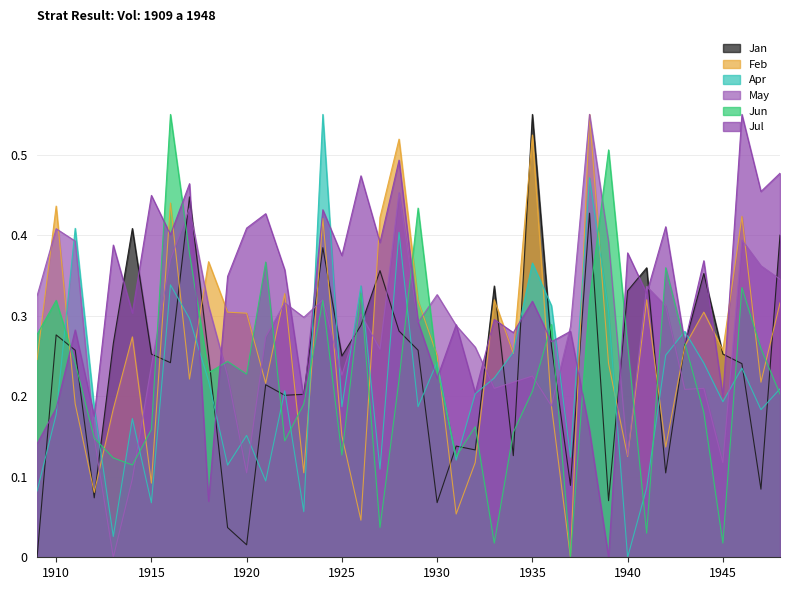

Reading right to left, transcribe all the data shown in this chart.

Jan: 1948=0.4	1947=0.1	1946=0.2	1945=0.3	1944=0.4	1943=0.3	1942=0.1	1941=0.4	1940=0.3	1939=0.1	1938=0.4	1937=0.1	1936=0.3	1935=0.6	1934=0.1	1933=0.3	1932=0.1	1931=0.1	1930=0.1	1929=0.3	1928=0.3	1927=0.4	1926=0.3	1925=0.3	1924=0.4	1923=0.2	1922=0.2	1921=0.2	1920=0.0	1919=0.0	1918=0.3	1917=0.4	1916=0.2	1915=0.3	1914=0.4	1913=0.3	1912=0.1	1911=0.3	1910=0.3	1909=0.0
Feb: 1948=0.3	1947=0.2	1946=0.4	1945=0.3	1944=0.3	1943=0.3	1942=0.1	1941=0.3	1940=0.1	1939=0.2	1938=0.6	1937=0.0	1936=0.2	1935=0.5	1934=0.3	1933=0.3	1932=0.1	1931=0.1	1930=0.3	1929=0.3	1928=0.5	1927=0.4	1926=0.0	1925=0.2	1924=0.4	1923=0.1	1922=0.3	1921=0.2	1920=0.3	1919=0.3	1918=0.4	1917=0.2	1916=0.4	1915=0.1	1914=0.3	1913=0.2	1912=0.1	1911=0.2	1910=0.4	1909=0.2
Apr: 1948=0.2	1947=0.2	1946=0.2	1945=0.2	1944=0.2	1943=0.3	1942=0.3	1941=0.1	1940=0.0	1939=0.3	1938=0.5	1937=0.1	1936=0.3	1935=0.4	1934=0.3	1933=0.2	1932=0.2	1931=0.1	1930=0.2	1929=0.2	1928=0.4	1927=0.1	1926=0.3	1925=0.2	1924=0.6	1923=0.1	1922=0.2	1921=0.1	1920=0.2	1919=0.1	1918=0.2	1917=0.3	1916=0.3	1915=0.1	1914=0.2	1913=0.0	1912=0.2	1911=0.4	1910=0.2	1909=0.1
May: 1948=0.3	1947=0.4	1946=0.4	1945=0.1	1944=0.2	1943=0.2	1942=0.3	1941=0.3	1940=0.1	1939=0.4	1938=0.6	1937=0.3	1936=0.2	1935=0.2	1934=0.2	1933=0.2	1932=0.3	1931=0.3	1930=0.3	1929=0.3	1928=0.5	1927=0.3	1926=0.3	1925=0.2	1924=0.3	1923=0.3	1922=0.3	1921=0.3	1920=0.1	1919=0.2	1918=0.3	1917=0.4	1916=0.4	1915=0.2	1914=0.1	1913=0.0	1912=0.1	1911=0.4	1910=0.4	1909=0.3
Jun: 1948=0.2	1947=0.3	1946=0.3	1945=0.0	1944=0.2	1943=0.3	1942=0.4	1941=0.0	1940=0.3	1939=0.5	1938=0.3	1937=0.0	1936=0.3	1935=0.2	1934=0.2	1933=0.0	1932=0.2	1931=0.1	1930=0.2	1929=0.4	1928=0.2	1927=0.0	1926=0.3	1925=0.1	1924=0.3	1923=0.2	1922=0.1	1921=0.4	1920=0.2	1919=0.2	1918=0.2	1917=0.4	1916=0.6	1915=0.2	1914=0.1	1913=0.1	1912=0.1	1911=0.2	1910=0.3	1909=0.3
Jul: 1948=0.5	1947=0.5	1946=0.6	1945=0.2	1944=0.4	1943=0.3	1942=0.4	1941=0.3	1940=0.4	1939=0.0	1938=0.2	1937=0.3	1936=0.3	1935=0.3	1934=0.3	1933=0.3	1932=0.2	1931=0.3	1930=0.2	1929=0.3	1928=0.5	1927=0.4	1926=0.5	1925=0.4	1924=0.4	1923=0.2	1922=0.4	1921=0.4	1920=0.4	1919=0.3	1918=0.1	1917=0.5	1916=0.4	1915=0.4	1914=0.3	1913=0.4	1912=0.2	1911=0.3	1910=0.2	1909=0.1